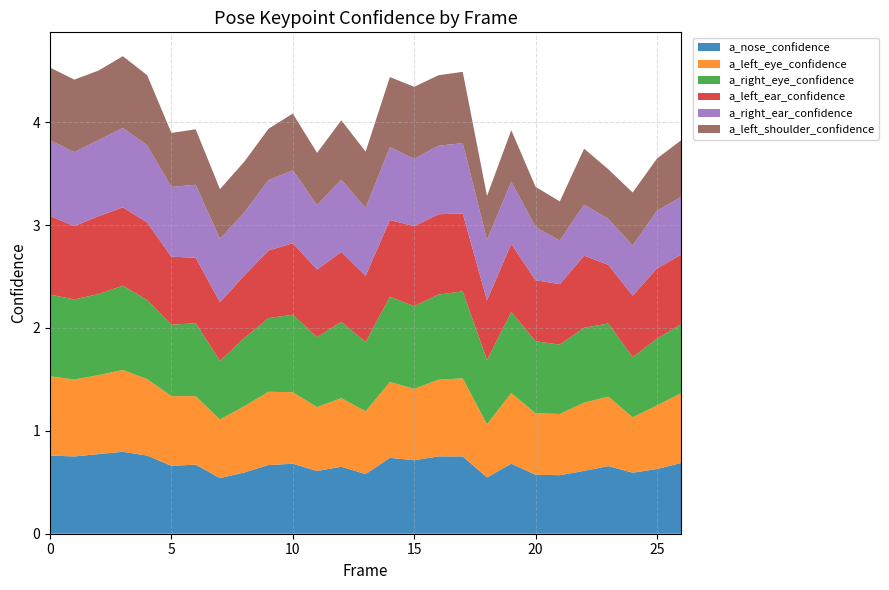

Reading right to left, transcribe all the data shown in this chart.

a_nose_confidence: 26=0.7	25=0.6	24=0.6	23=0.7	22=0.6	21=0.6	20=0.6	19=0.7	18=0.5	17=0.8	16=0.8	15=0.7	14=0.7	13=0.6	12=0.7	11=0.6	10=0.7	9=0.7	8=0.6	7=0.5	6=0.7	5=0.7	4=0.8	3=0.8	2=0.8	1=0.8	0=0.8
a_left_eye_confidence: 26=0.7	25=0.6	24=0.5	23=0.7	22=0.7	21=0.6	20=0.6	19=0.7	18=0.5	17=0.8	16=0.7	15=0.7	14=0.7	13=0.6	12=0.7	11=0.6	10=0.7	9=0.7	8=0.6	7=0.6	6=0.7	5=0.7	4=0.7	3=0.8	2=0.8	1=0.7	0=0.8
a_right_eye_confidence: 26=0.7	25=0.6	24=0.6	23=0.7	22=0.7	21=0.7	20=0.7	19=0.8	18=0.6	17=0.8	16=0.8	15=0.8	14=0.8	13=0.7	12=0.7	11=0.7	10=0.8	9=0.7	8=0.7	7=0.6	6=0.7	5=0.7	4=0.8	3=0.8	2=0.8	1=0.8	0=0.8
a_left_ear_confidence: 26=0.7	25=0.7	24=0.6	23=0.6	22=0.7	21=0.6	20=0.6	19=0.7	18=0.6	17=0.8	16=0.8	15=0.8	14=0.7	13=0.6	12=0.7	11=0.7	10=0.7	9=0.7	8=0.6	7=0.6	6=0.6	5=0.7	4=0.8	3=0.8	2=0.8	1=0.7	0=0.8
a_right_ear_confidence: 26=0.6	25=0.6	24=0.5	23=0.4	22=0.5	21=0.4	20=0.5	19=0.6	18=0.6	17=0.7	16=0.7	15=0.7	14=0.7	13=0.7	12=0.7	11=0.6	10=0.7	9=0.7	8=0.6	7=0.6	6=0.7	5=0.7	4=0.7	3=0.8	2=0.7	1=0.7	0=0.7
a_left_shoulder_confidence: 26=0.6	25=0.5	24=0.5	23=0.5	22=0.5	21=0.4	20=0.4	19=0.5	18=0.4	17=0.7	16=0.7	15=0.7	14=0.7	13=0.5	12=0.6	11=0.5	10=0.6	9=0.5	8=0.5	7=0.5	6=0.5	5=0.5	4=0.7	3=0.7	2=0.7	1=0.7	0=0.7